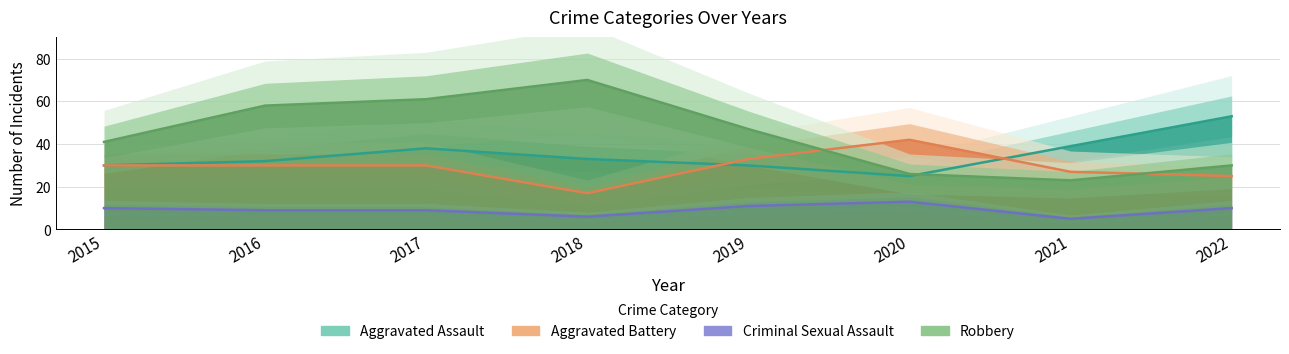

Rank the series at 2022 from lowest to highest value.

Criminal Sexual Assault, Aggravated Battery, Robbery, Aggravated Assault